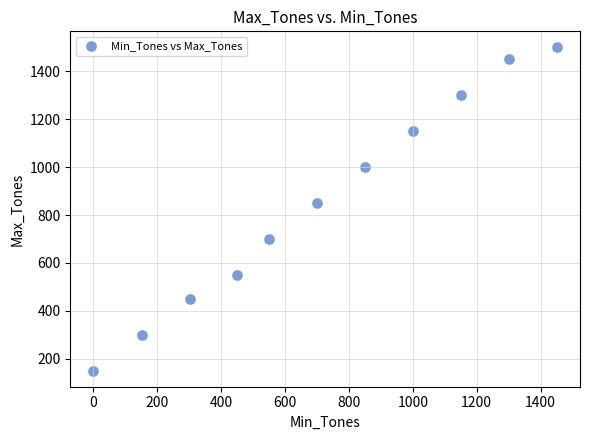

What Y value in the scatter plot is closest to 825?

850